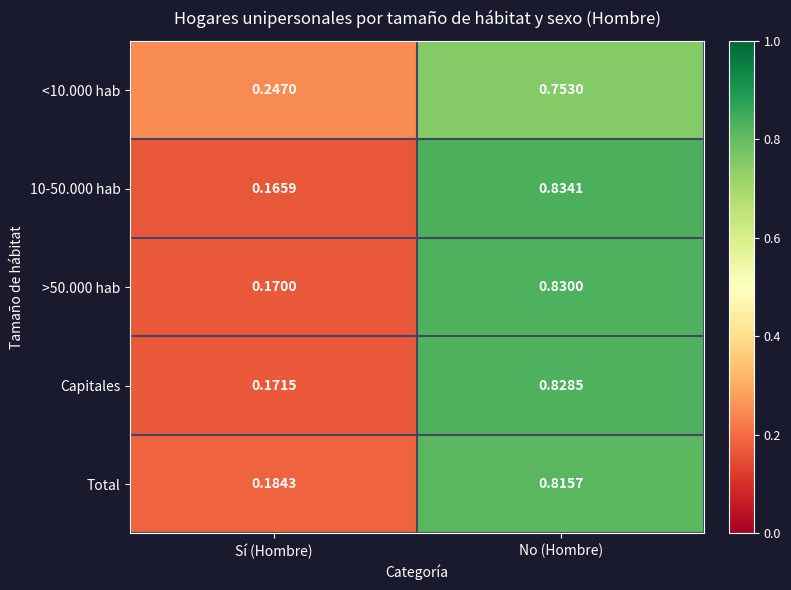

At which category is the sum across all series the highest?

No (Hombre)